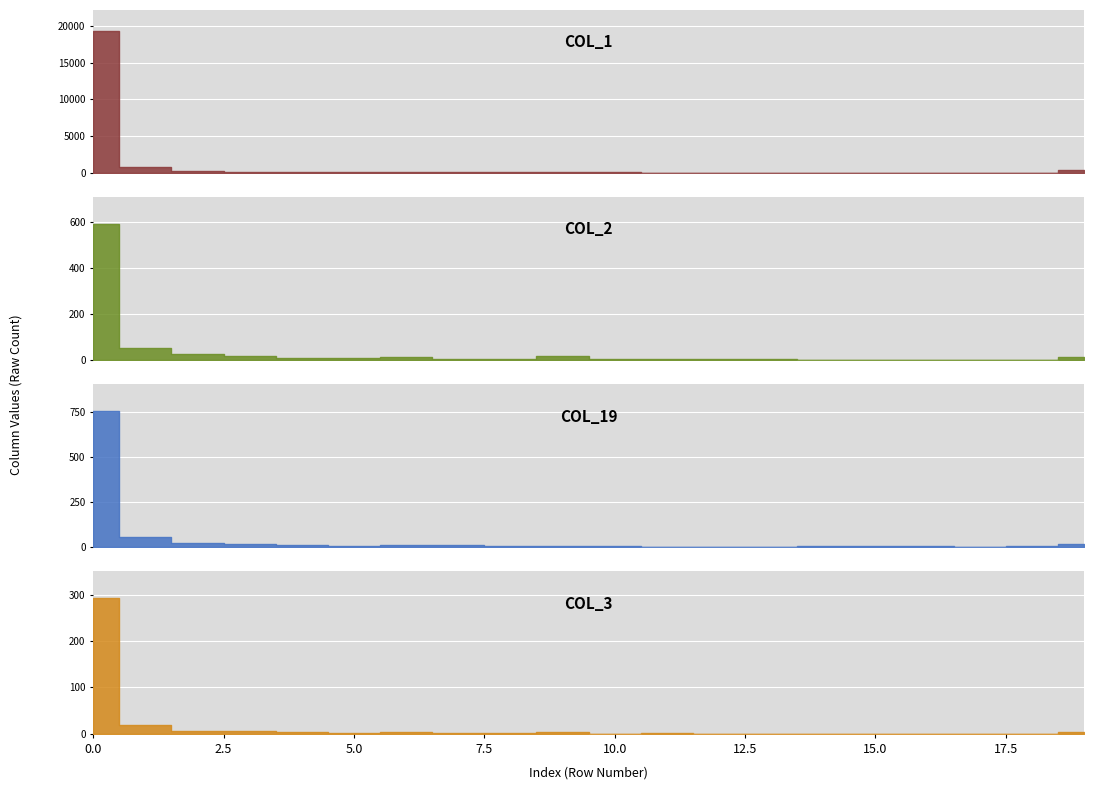

Where is col_2 nearest to the value 295?

1